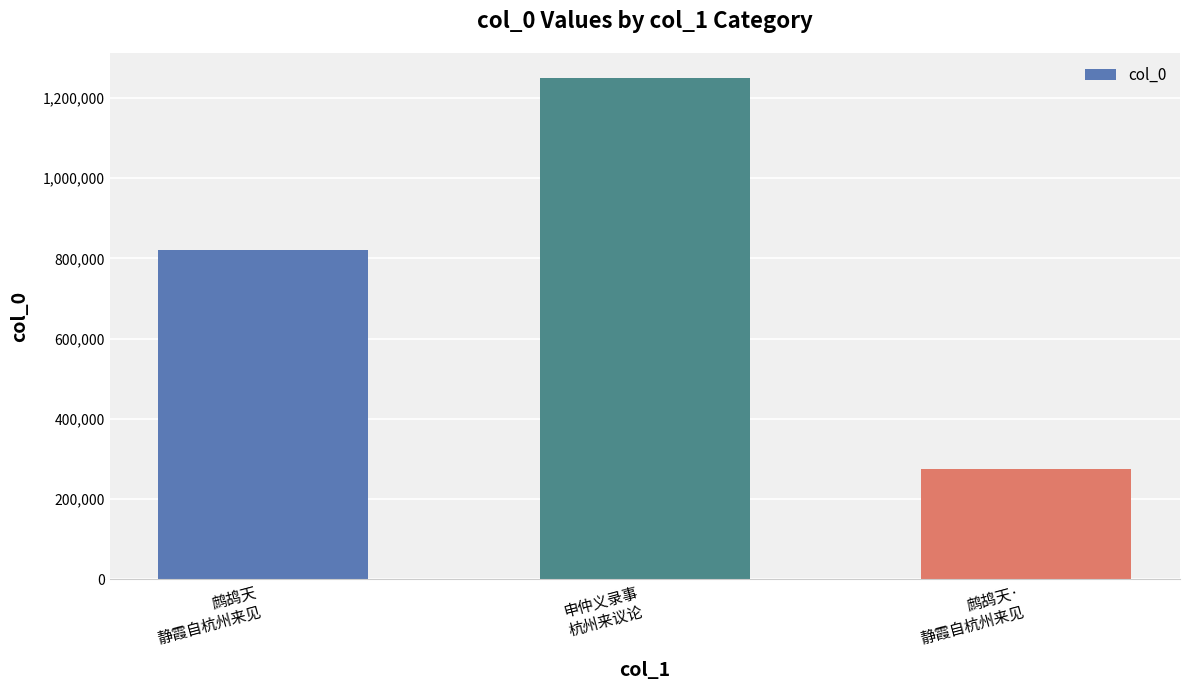

What is the smallest value displayed?

274091